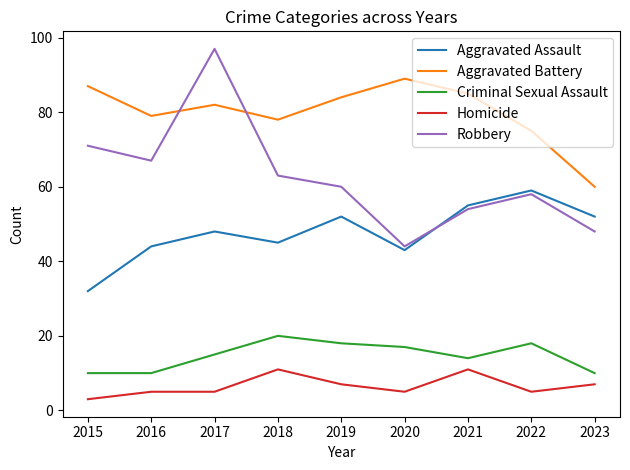

Which category has the highest value in the Robbery series?

2017